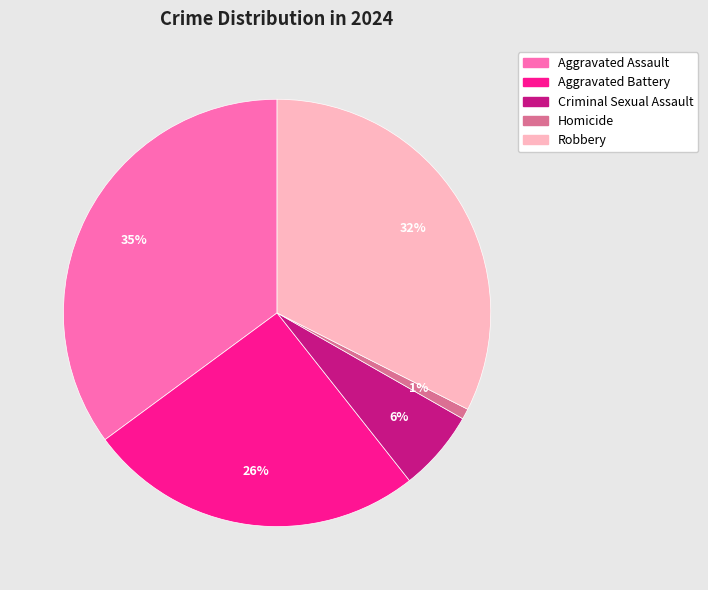

Is there any slice that represents more than half of the pie?

No